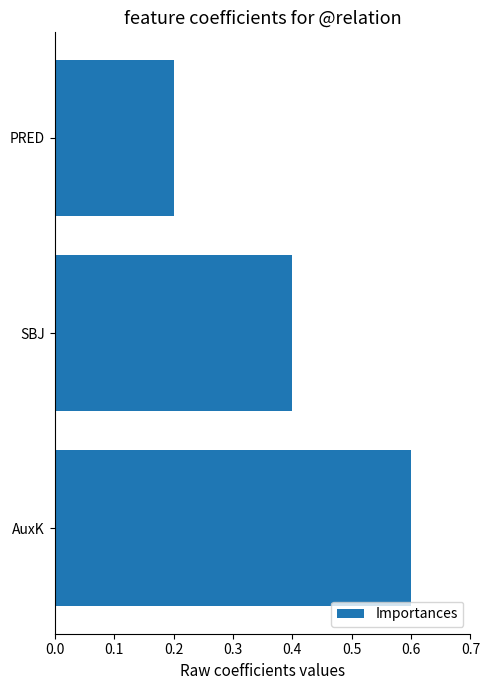

Reading bottom to top, list all the values displayed in this chart.

0.6	0.4	0.2